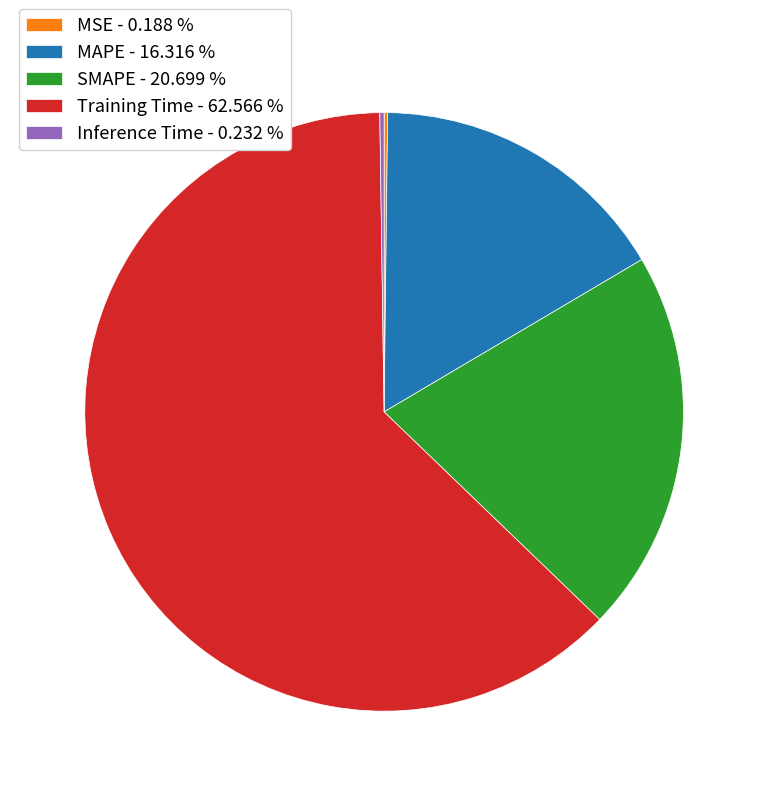

Is the sum of Training Time - 62.566 % and SMAPE - 20.699 % greater than half?

Yes